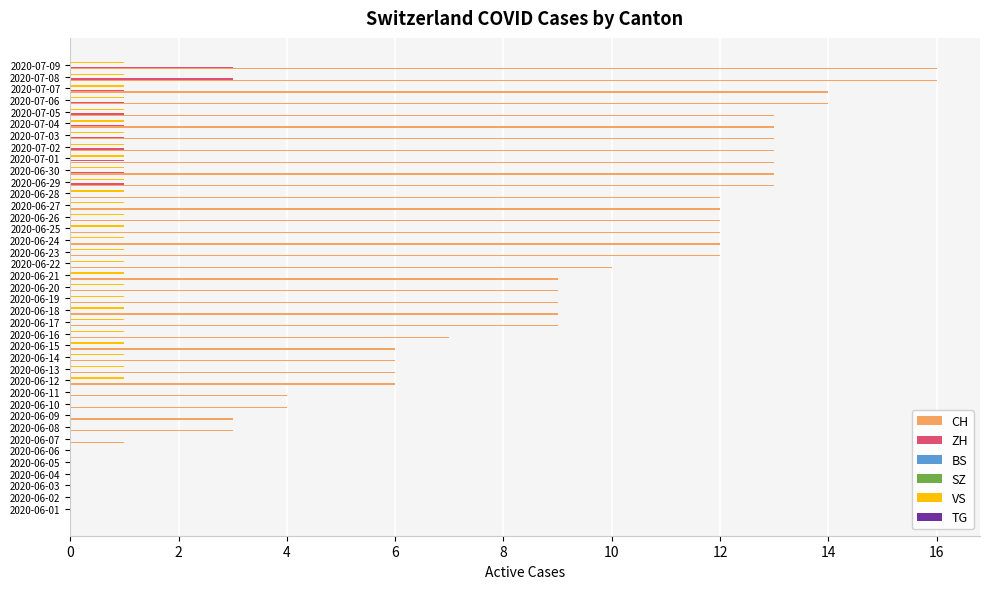

What is the greatest value displayed?

16.0